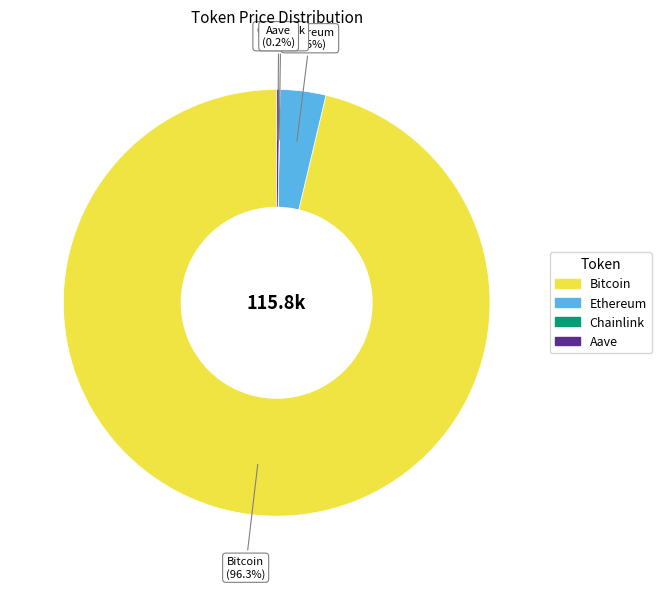

Which category has the biggest portion of the pie?

Bitcoin